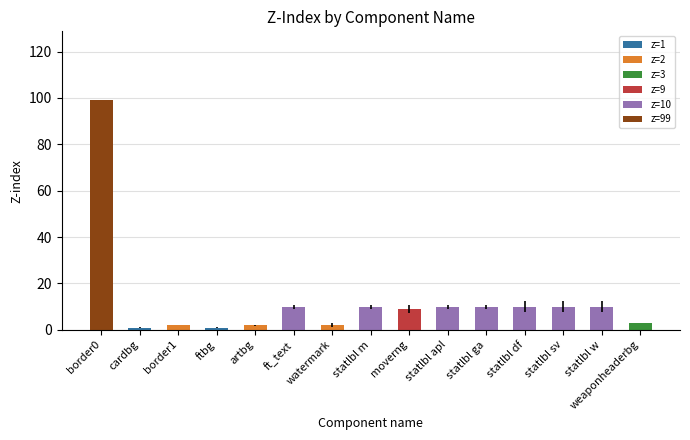

What is the difference between the maximum and minimum values?

98